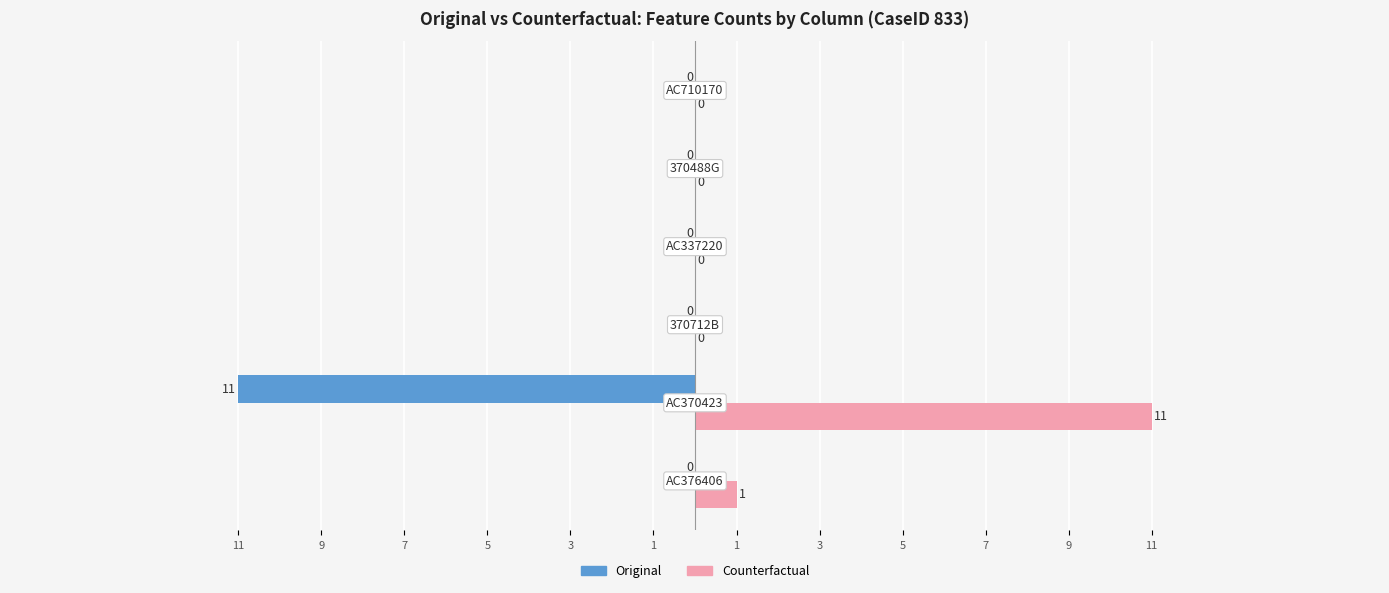

What are all the series names shown in the legend?

Original, Counterfactual